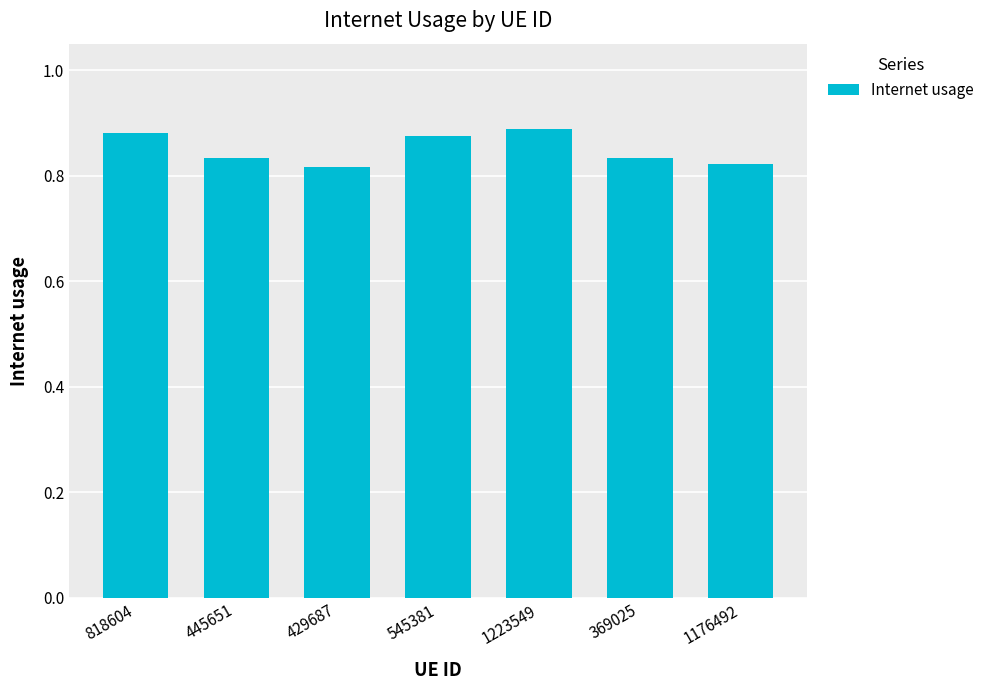

What is the sum of the values at 445651 and 429687?

1.6